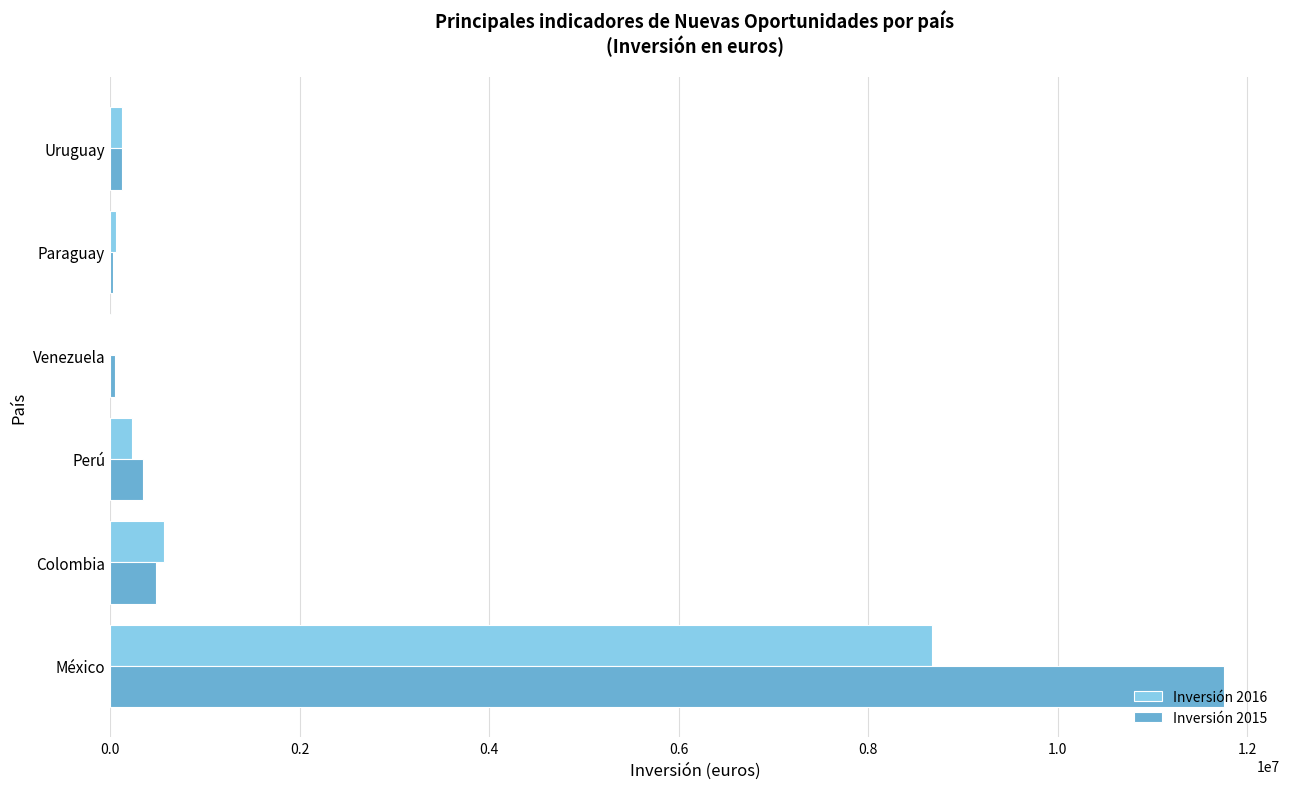

The value of Inversión 2016 at México is 5200081. True or false?

False